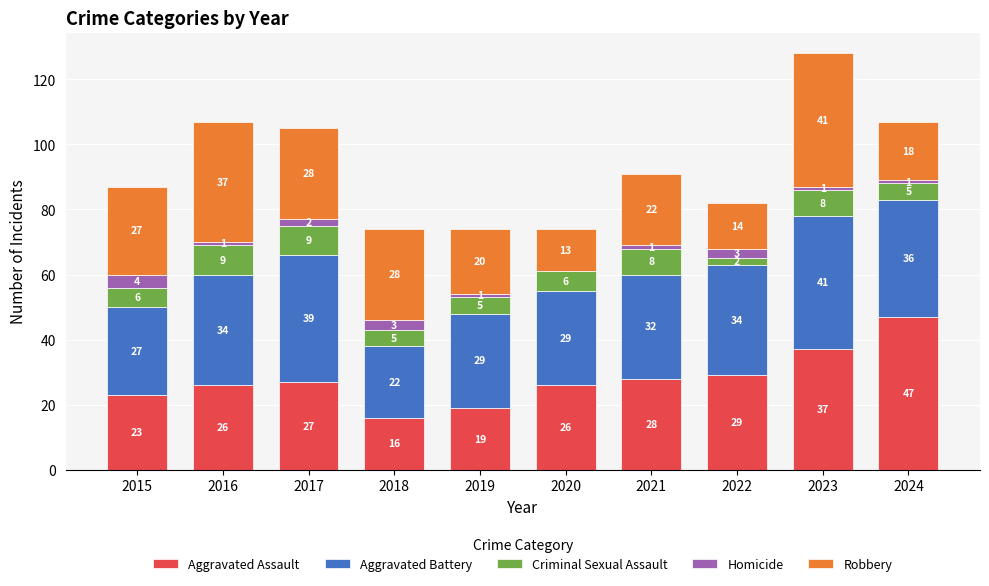

Are the bars grouped side by side (vs. stacked)?

No